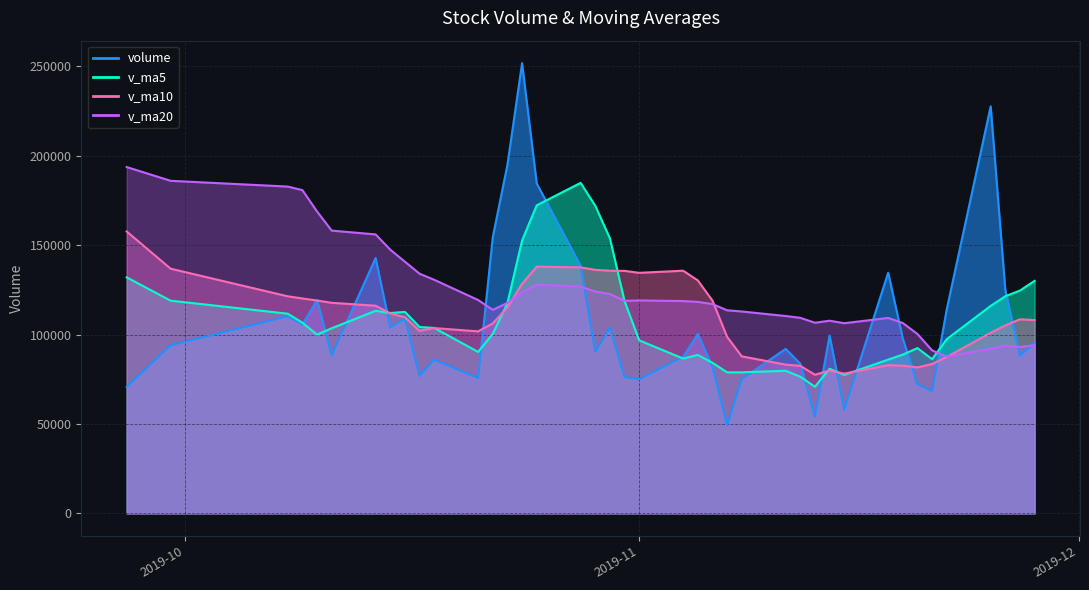

Rank the series at 2019-10-30 from highest to lowest value.

v_ma5, v_ma10, v_ma20, volume